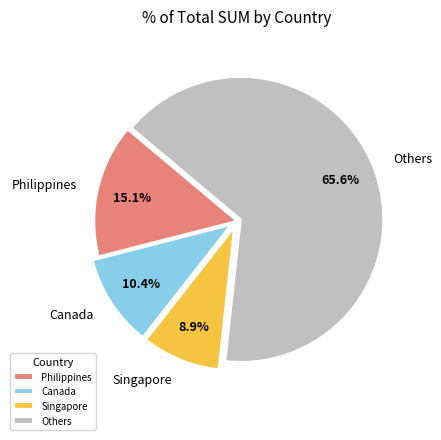

What is the smallest slice in the pie chart?

Singapore